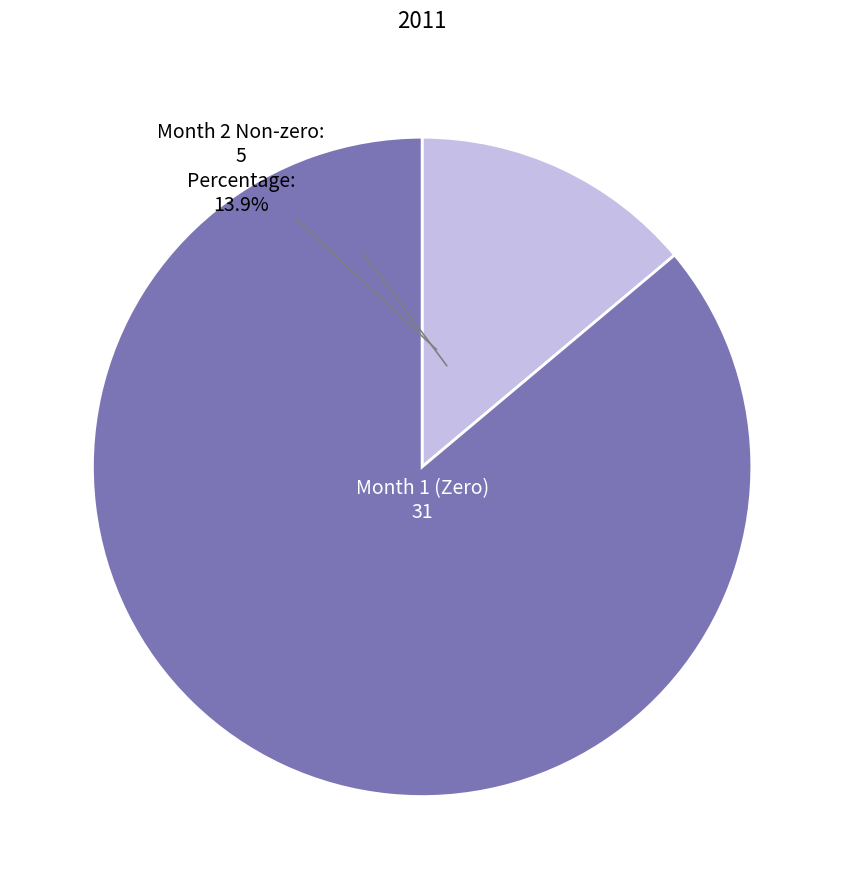

Is there any slice that represents more than half of the pie?

Yes